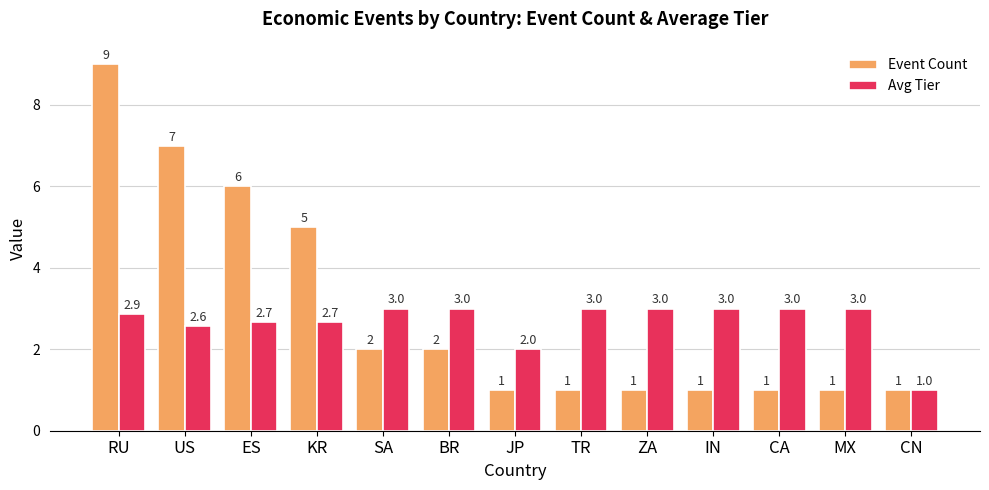

What value does the Avg Tier series have at IN?

3.0